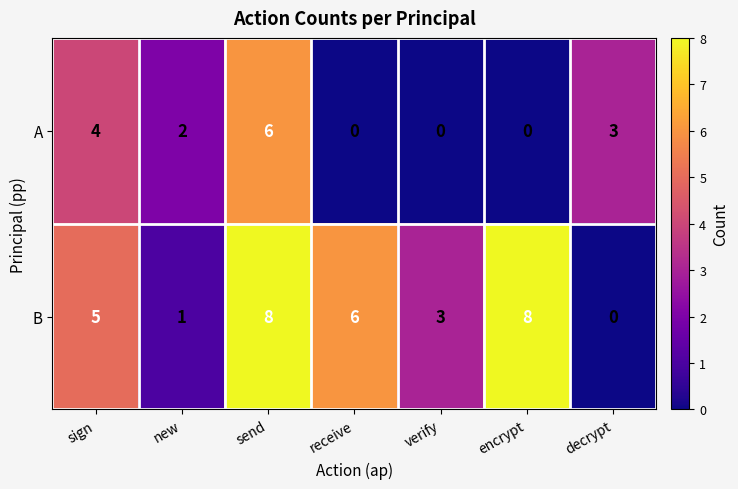

How many values in A are above zero?

4